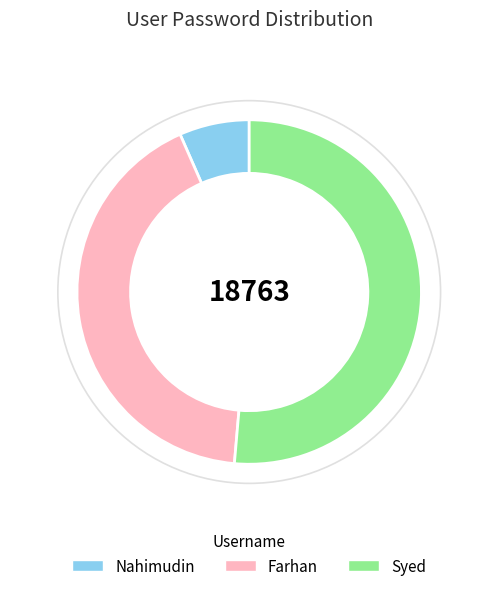

How many segments does this pie chart have?

3